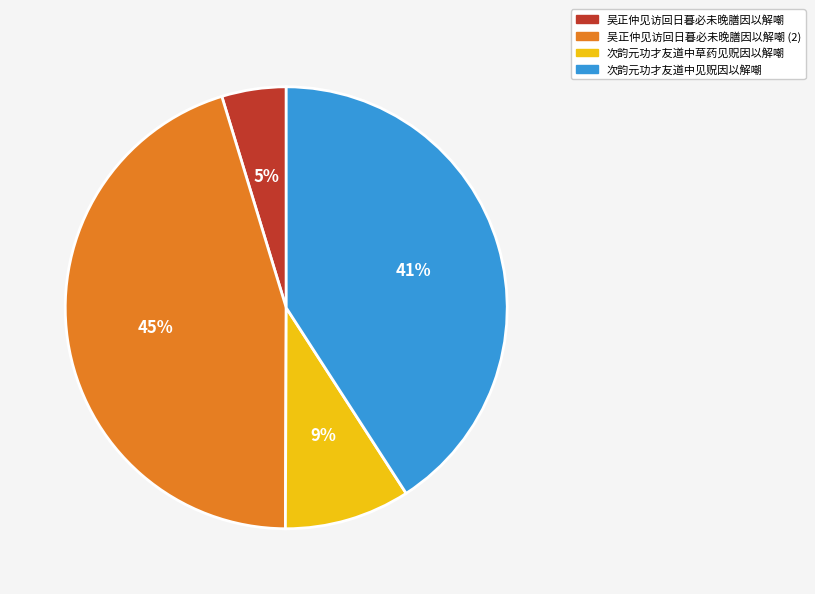

To the nearest percent, what is the average slice percentage?

25%